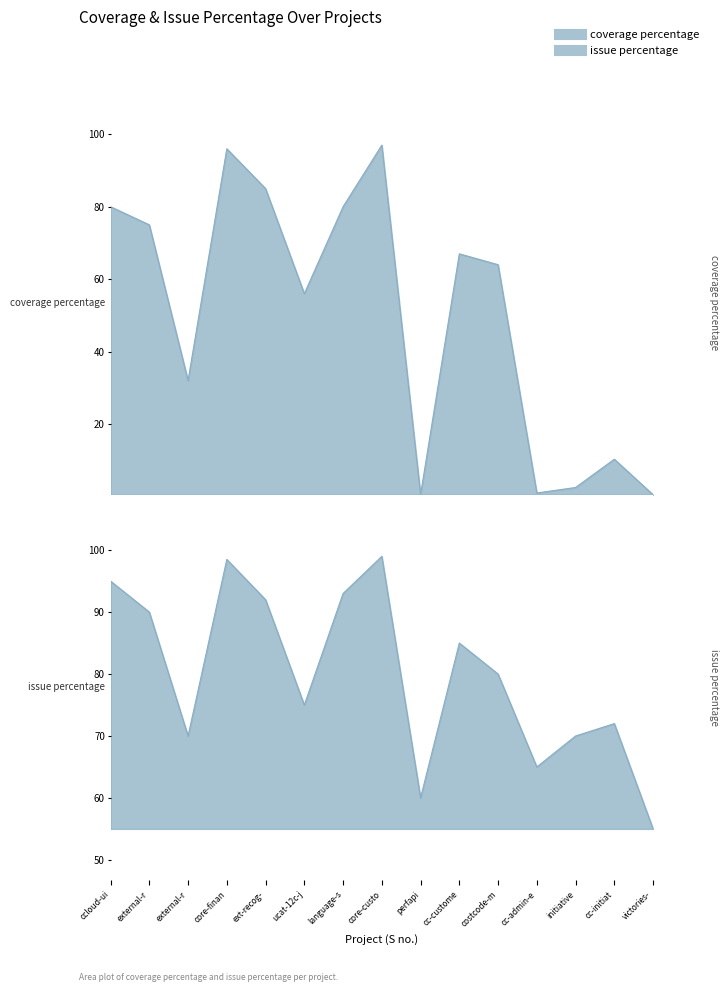

What is the difference between the second highest and minimum values in the issue percentage series?

43.5